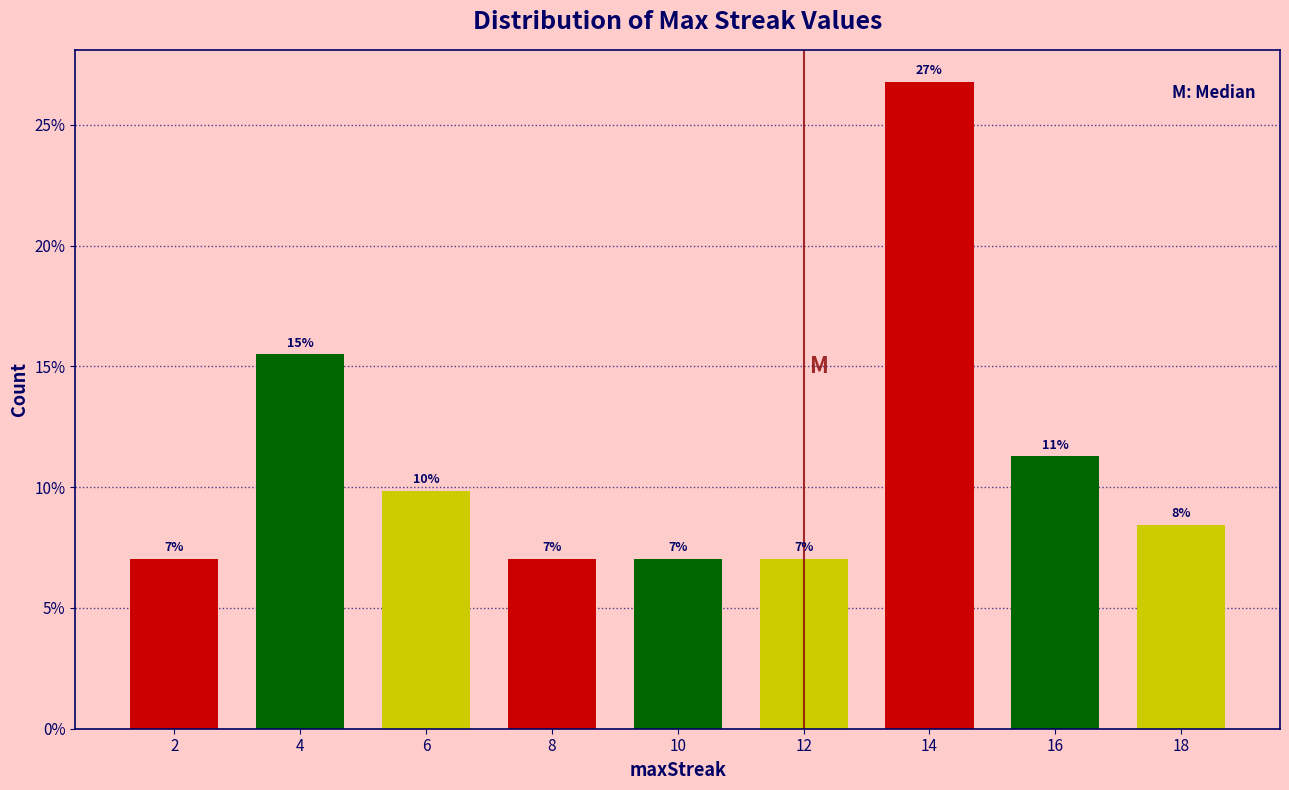

Does the chart contain any negative values?

No